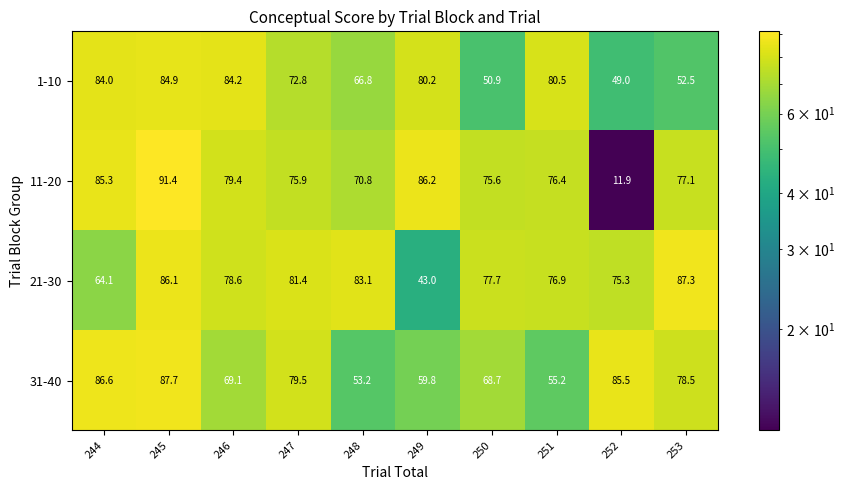

Which series has the largest range (max minus min)?

11-20